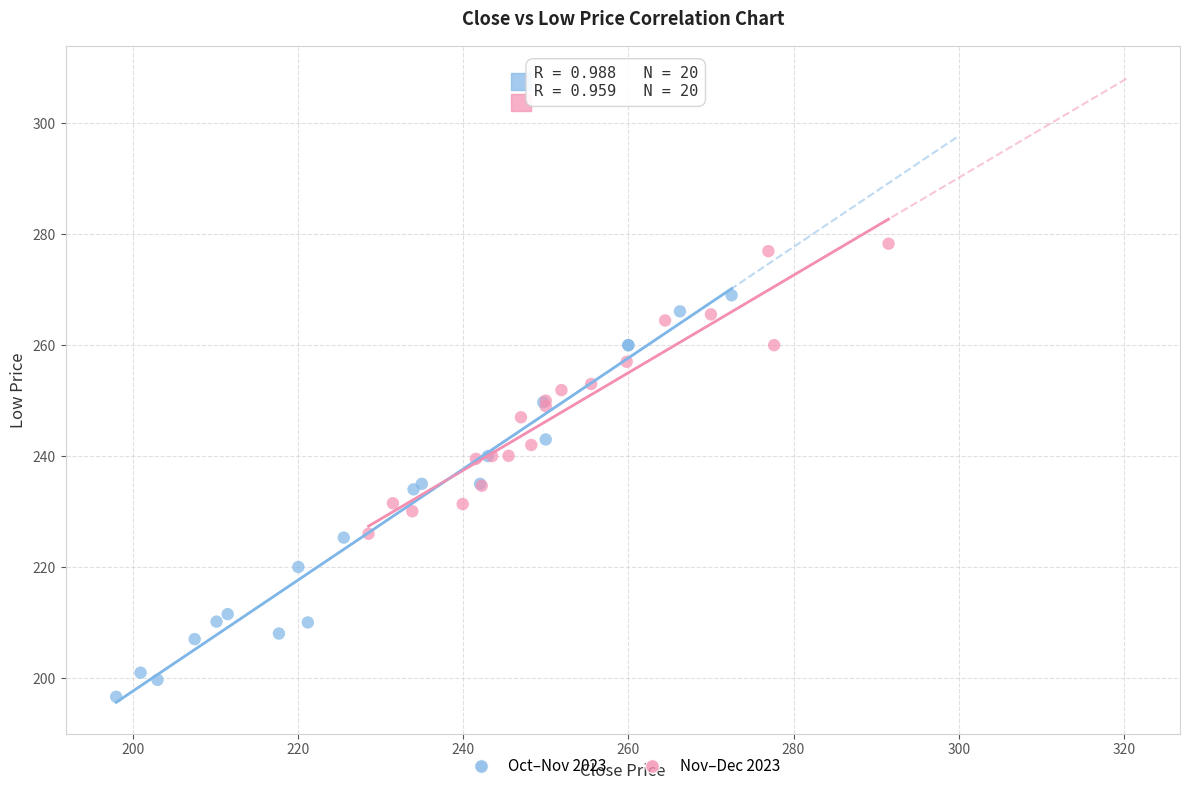

Which series has the widest spread of Y values?

Oct–Nov 2023